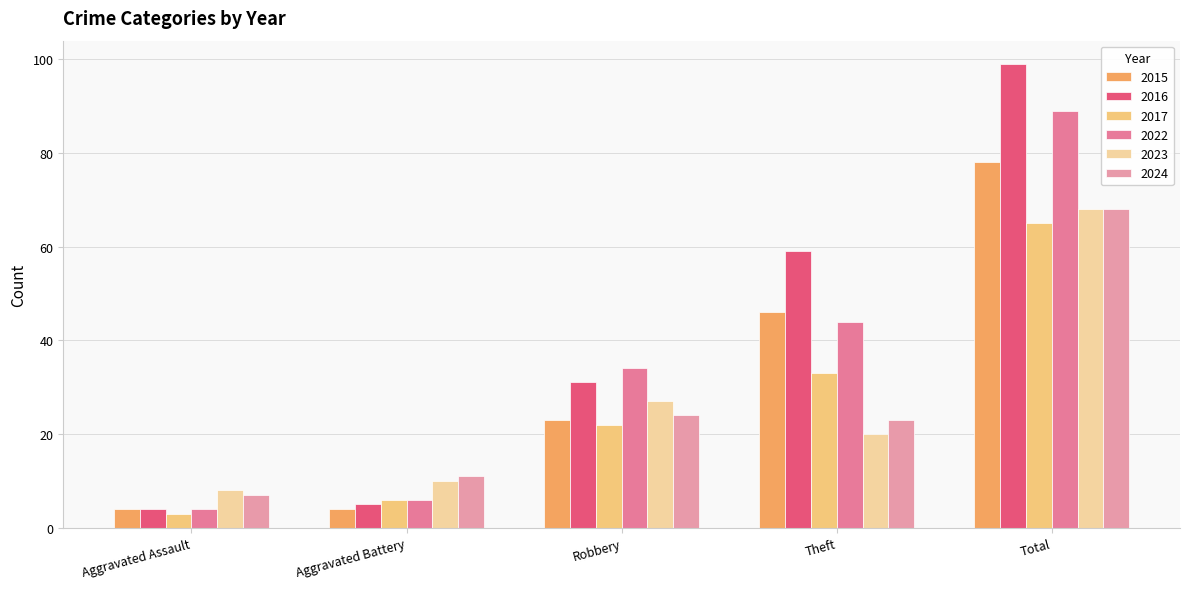

Which category has the lowest value in the 2023 series?

Aggravated Assault